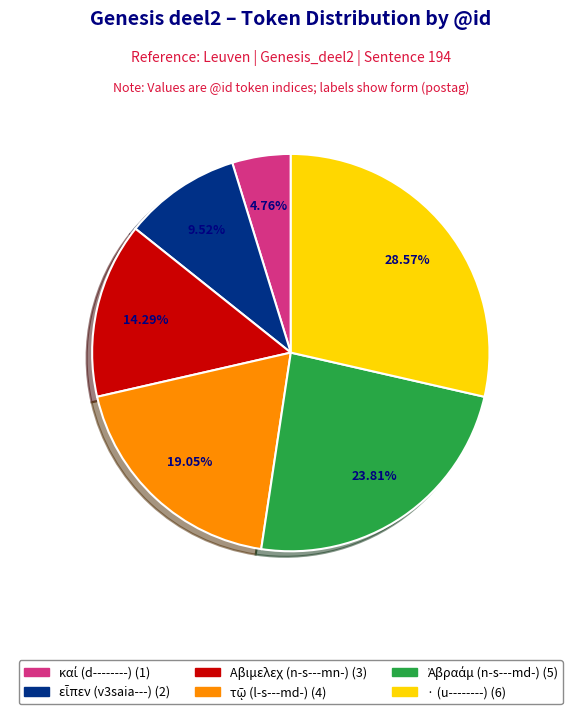

Is there a majority slice in this chart?

No